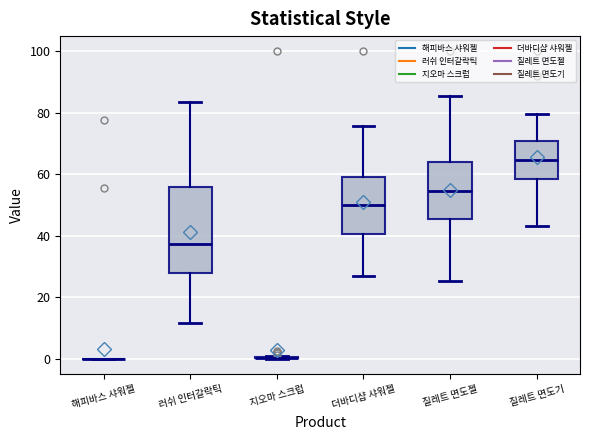

Which box is the tallest, from its lower edge to its upper edge?

러쉬 인터갈락틱